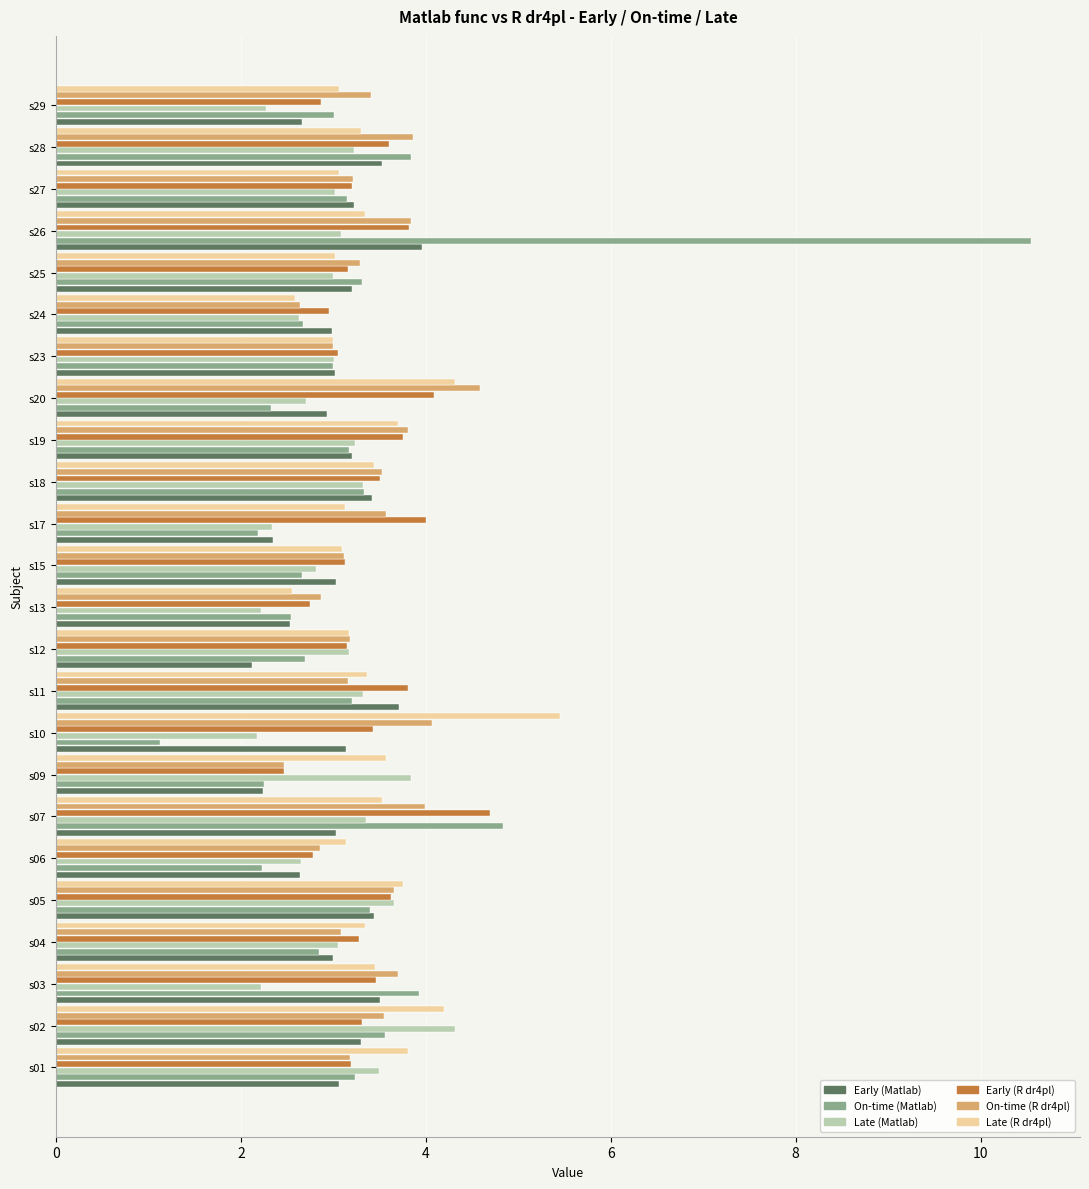

At how many categories does at least one series exceed 1?

24